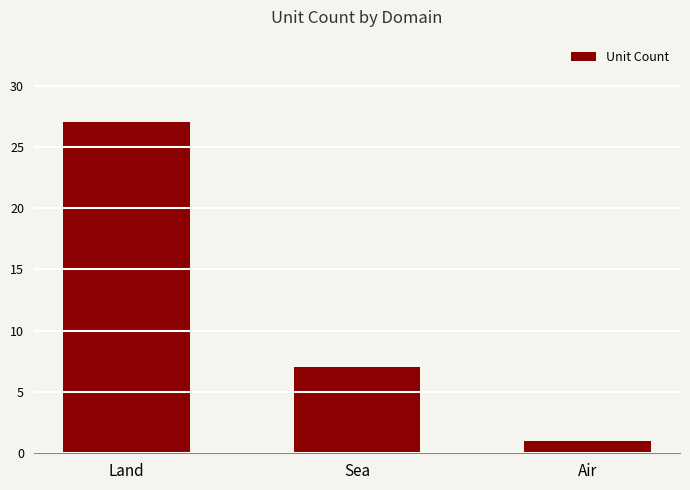

What position from the left is Land?

1